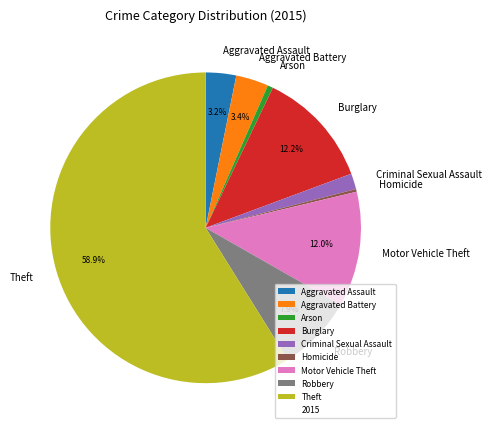

True or false: Motor Vehicle Theft accounts for 12% of the total.

True